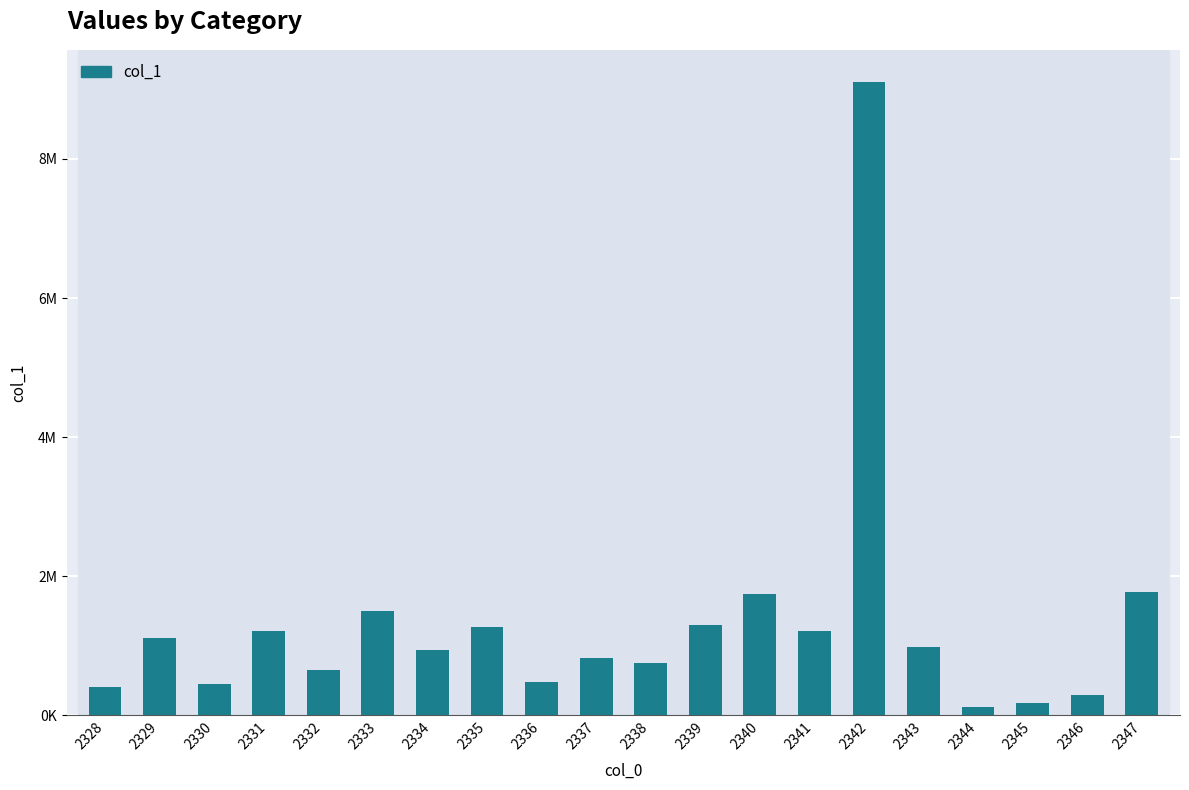

Does the chart contain any negative values?

No